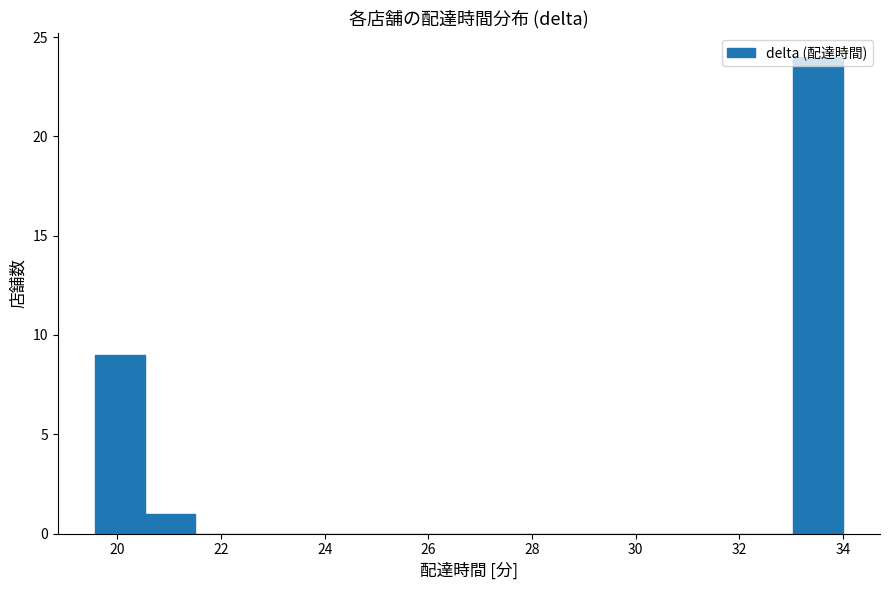

Reading left to right, transcribe this chart: for each bar, give the range it covers on the x-axis and its height. Neither the bar edges nor the heights are printed on the chart, so give them approximately, as read against the axes.

19.6 to 20.6: 9
20.6 to 21.4: 1
21.4 to 22.4: 0
22.4 to 23.4: 0
23.4 to 24.4: 0
24.4 to 25.4: 0
25.4 to 26.2: 0
26.2 to 27.2: 0
27.2 to 28.2: 0
28.2 to 29.2: 0
29.2 to 30.2: 0
30.2 to 31.2: 0
31.2 to 32.0: 0
32.0 to 33.0: 0
33.0 to 34.0: 24